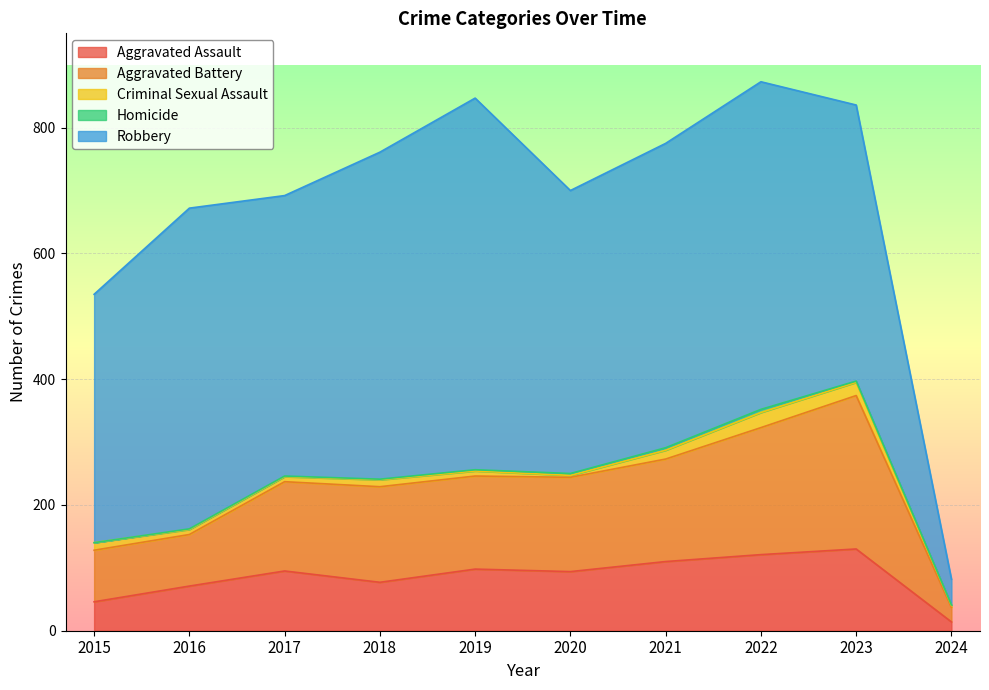

Which series has the largest total across all categories?

Robbery